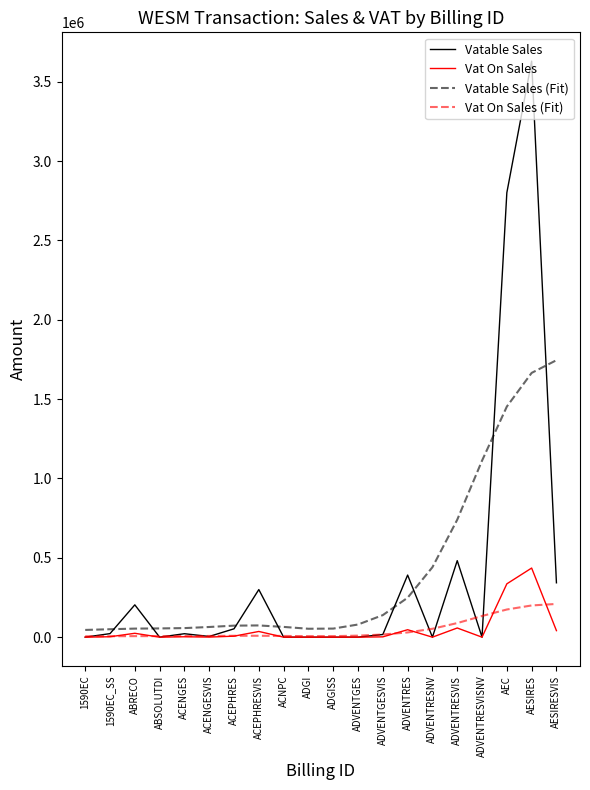

How many categories are shown in the chart?

20